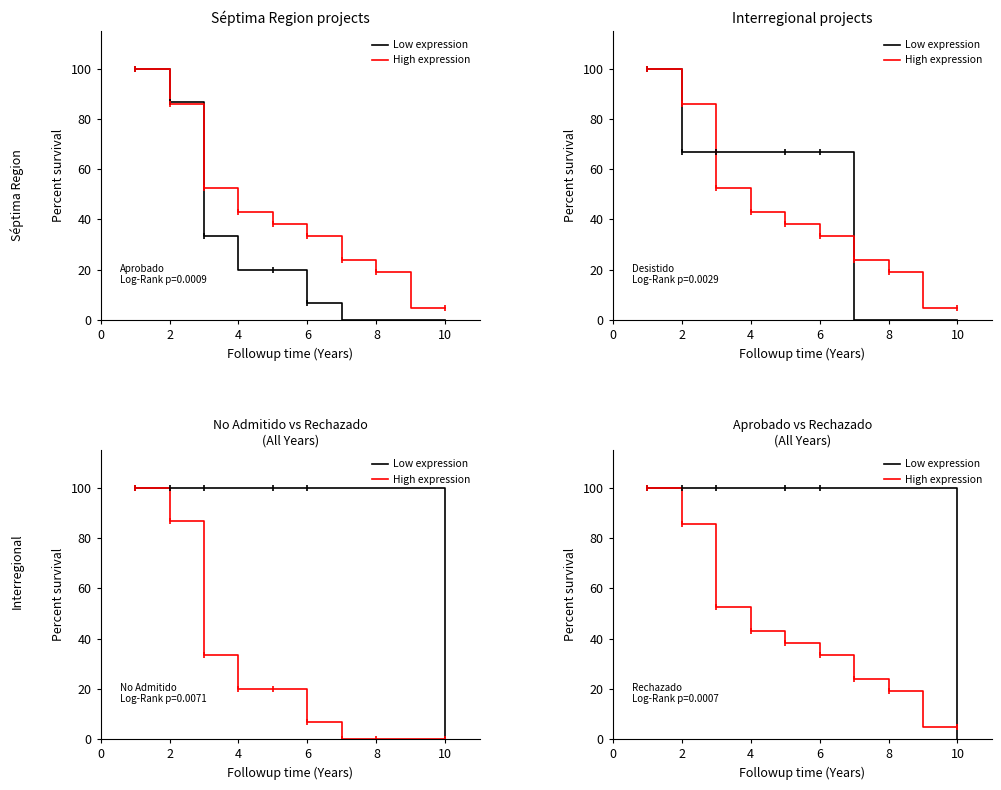

Which series has the largest range (max minus min)?

Low expression